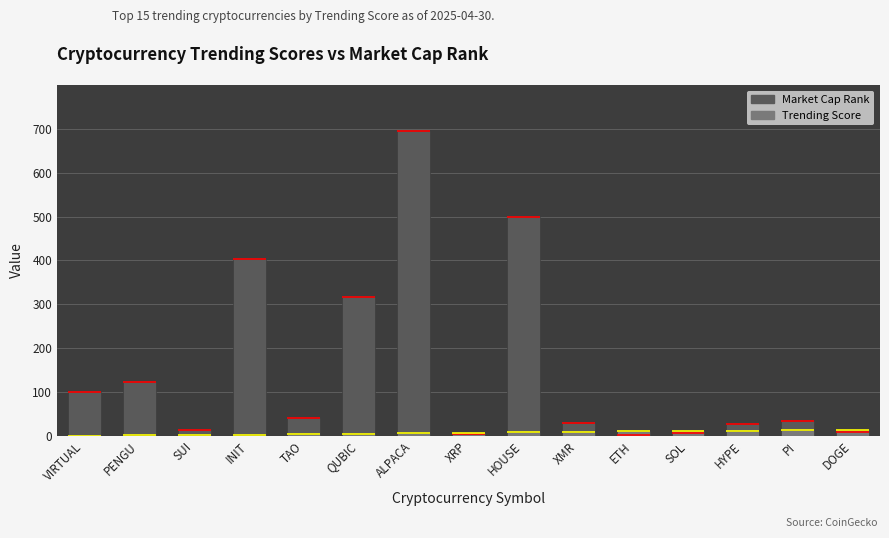

True or false: Trending Score has a value of 2 at SOL.

False